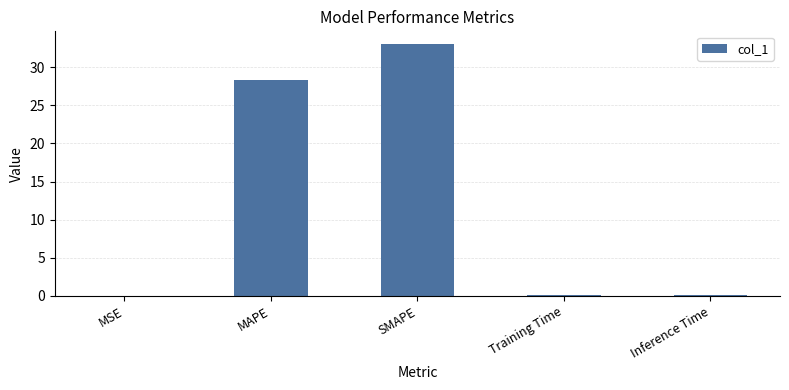

Is it true that the value at MSE is 0.0?

True